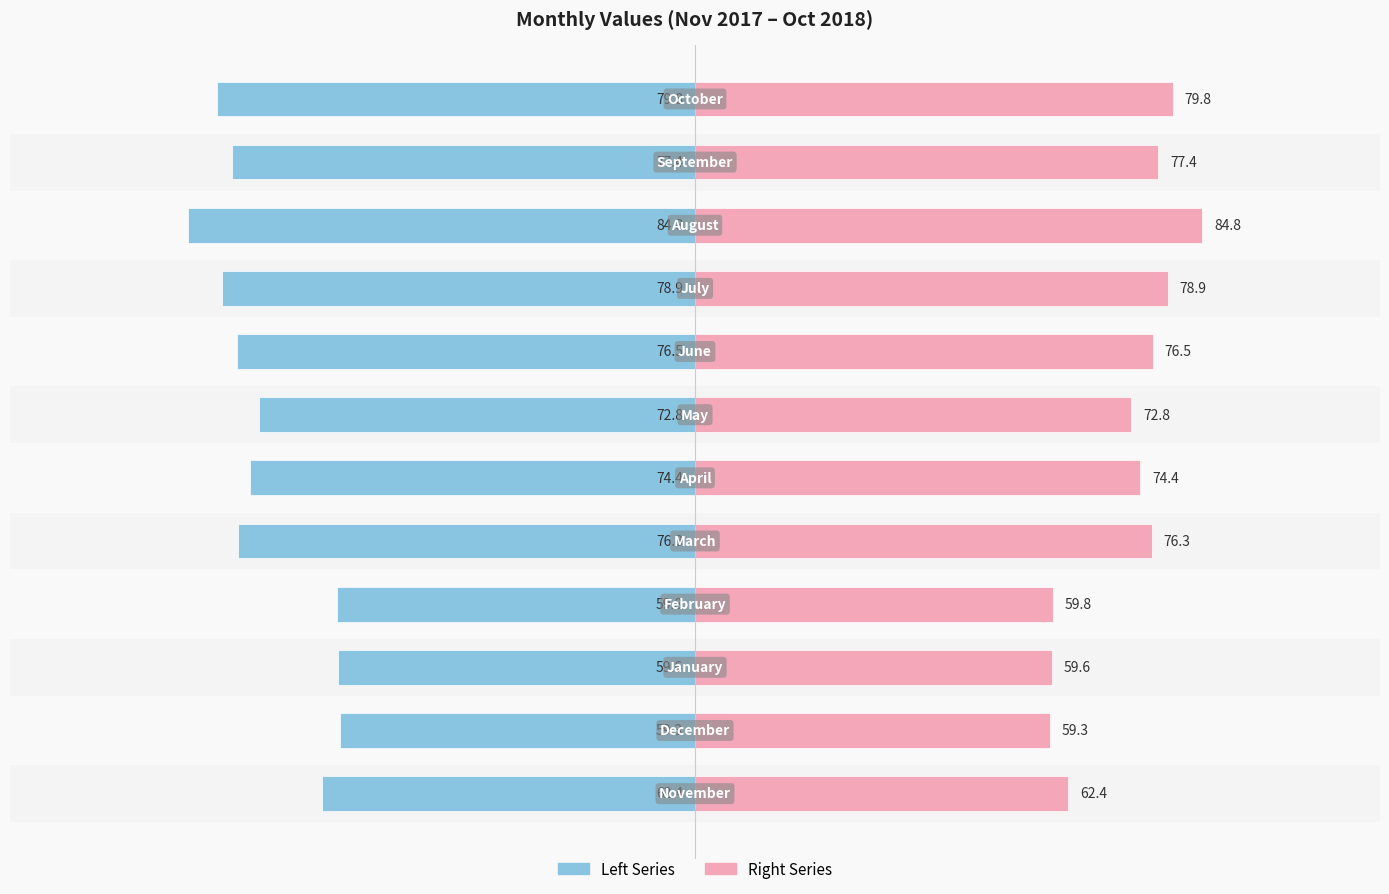

What is the difference between the maximum and minimum values in the Left Series series?

25.5